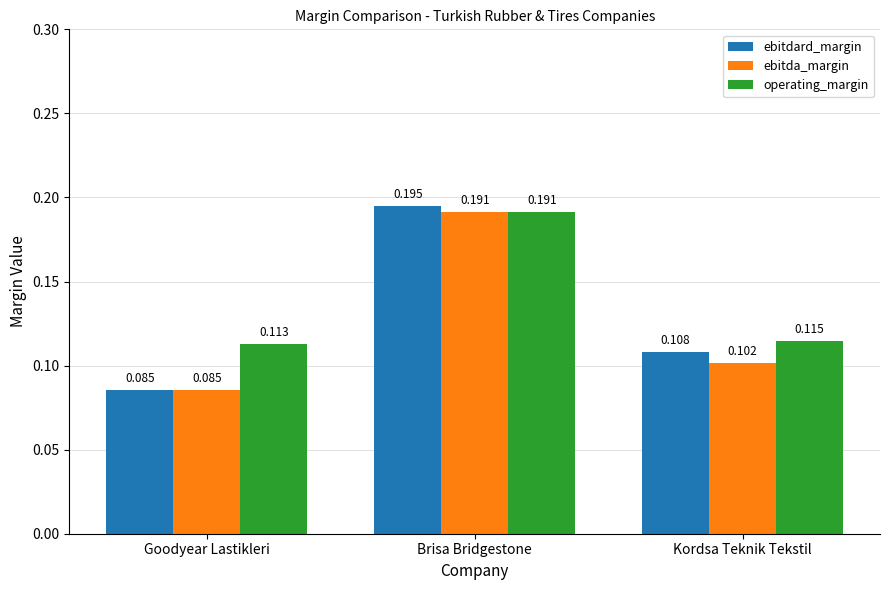

Is the value of ebitdard_margin at Kordsa Teknik Tekstil greater than the value of operating_margin at Goodyear Lastikleri?

No